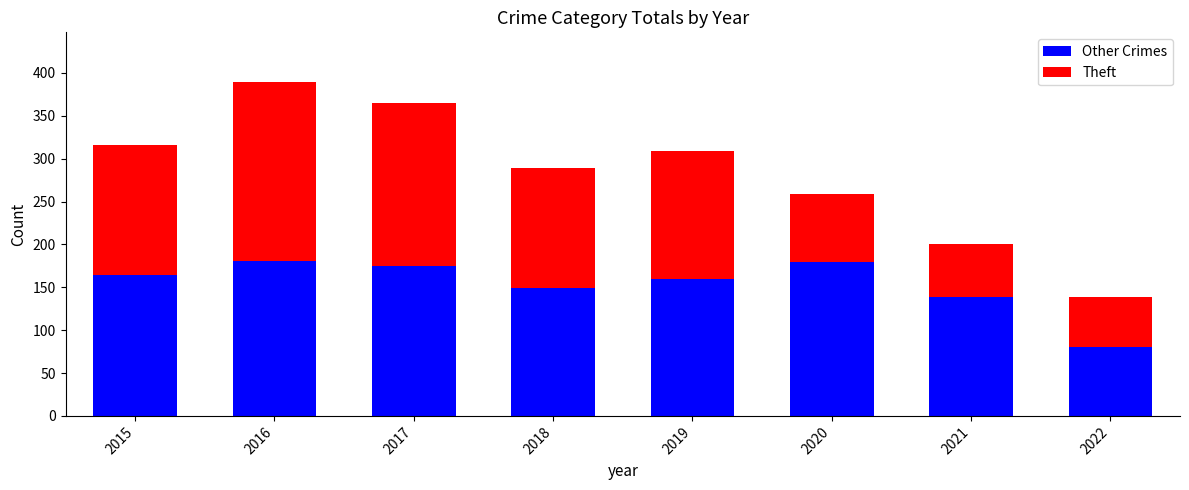

What is the highest value of the Other Crimes series?

181